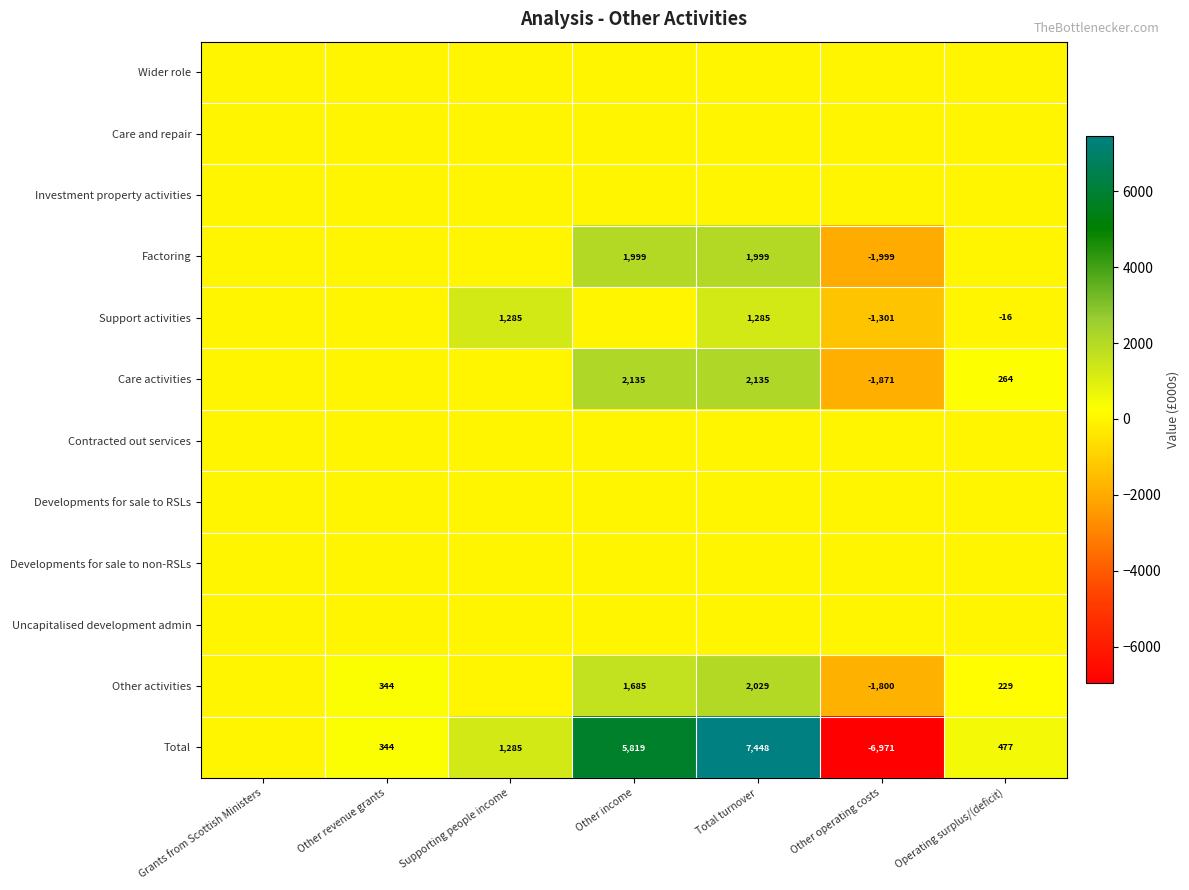

Is it true that Total equals -12367 at Other operating costs?

False